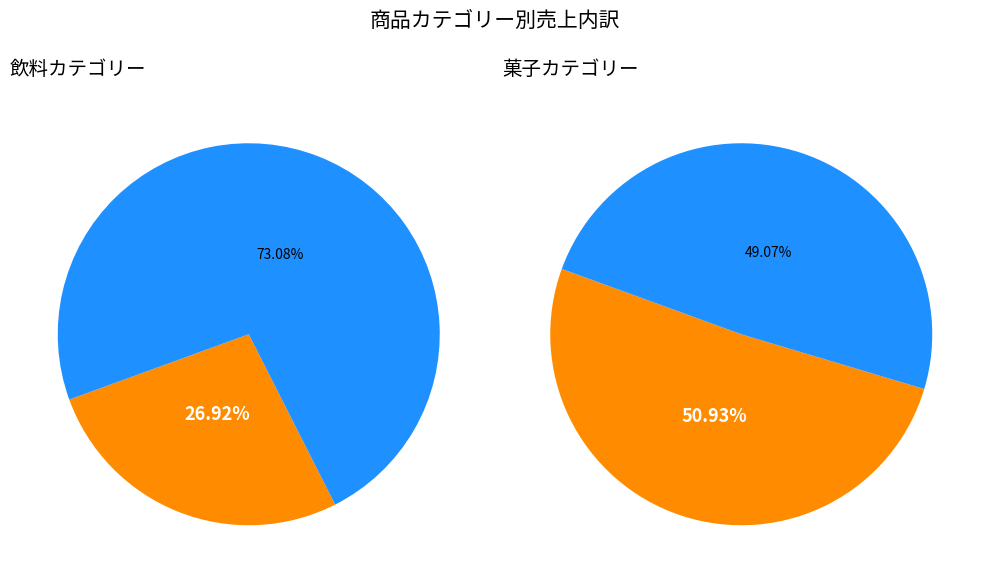

Does ショートケーキ represent more than half of the total?

No